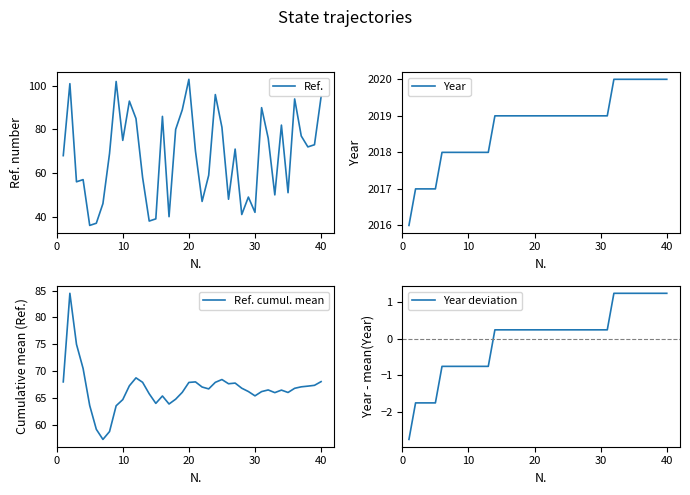

True or false: Ref. has a value of 95 at 40.

True